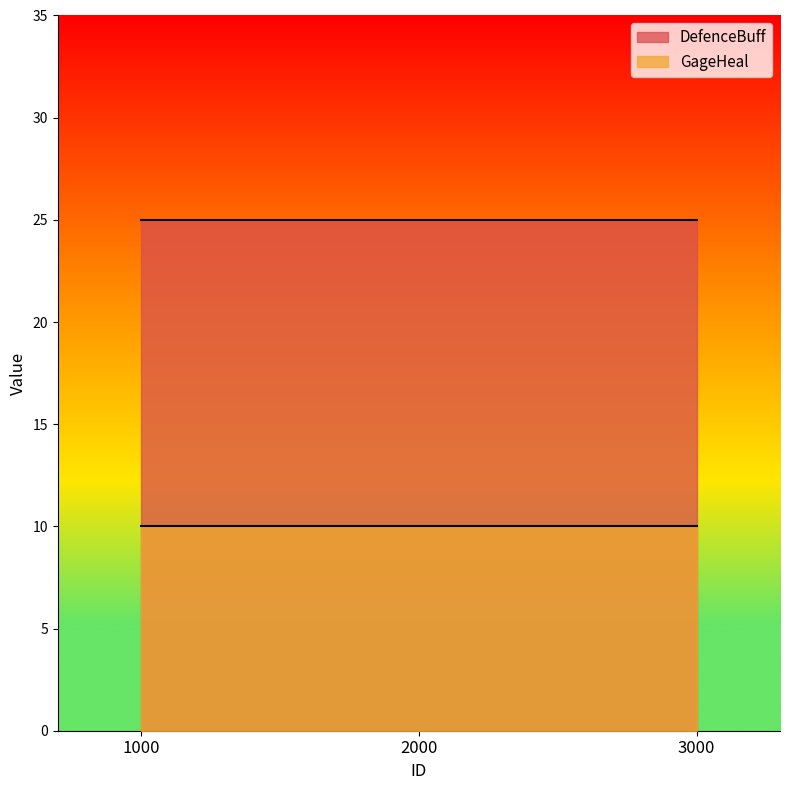

At which category is the sum across all series the highest?

1000